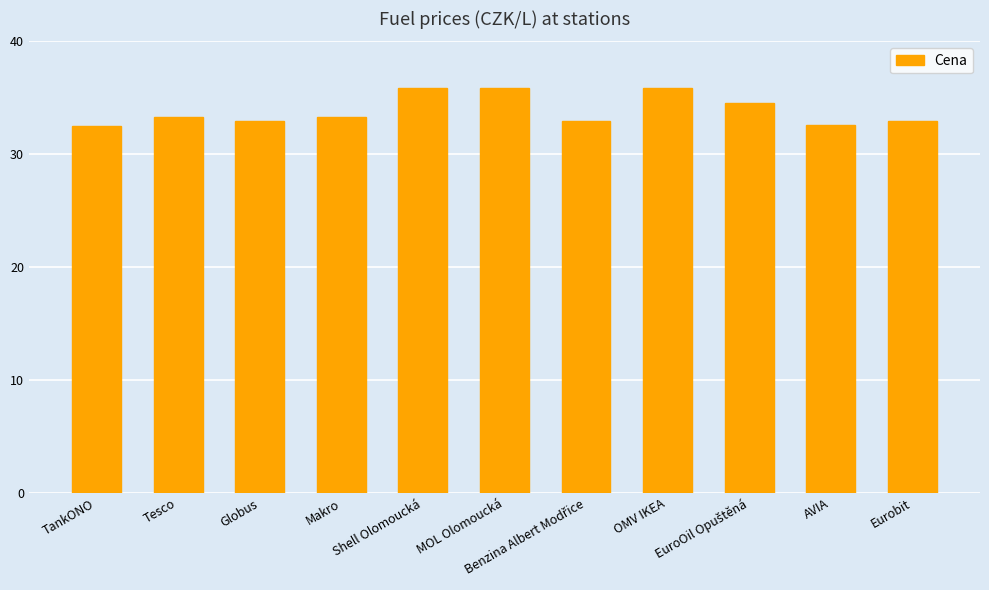

The value at TankONO is 42.7. True or false?

False